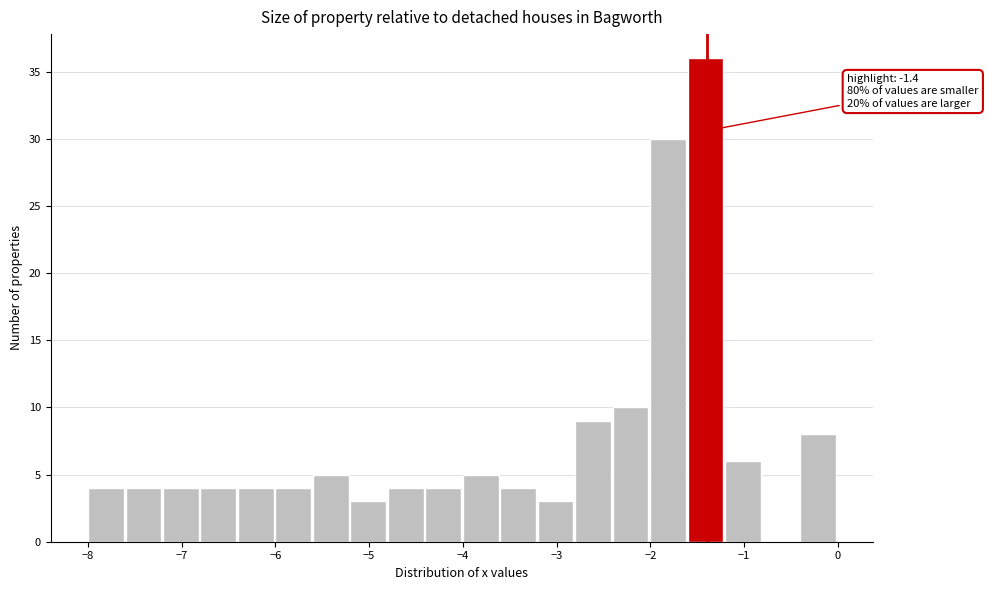

Which range on the x-axis has the tallest bar?

-1.6 to -1.2